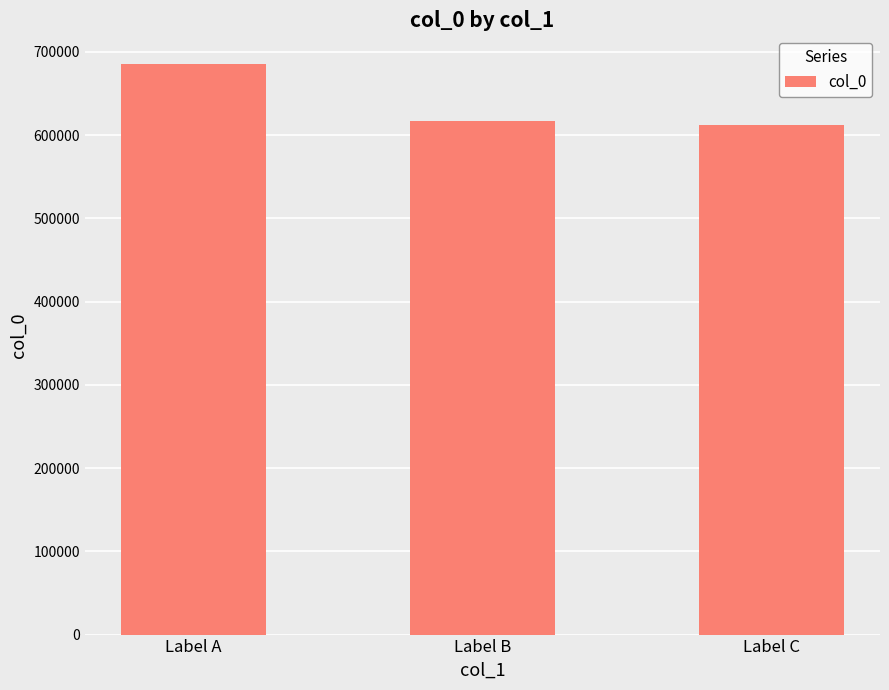

At which label is the value closest to 649136?

Label B